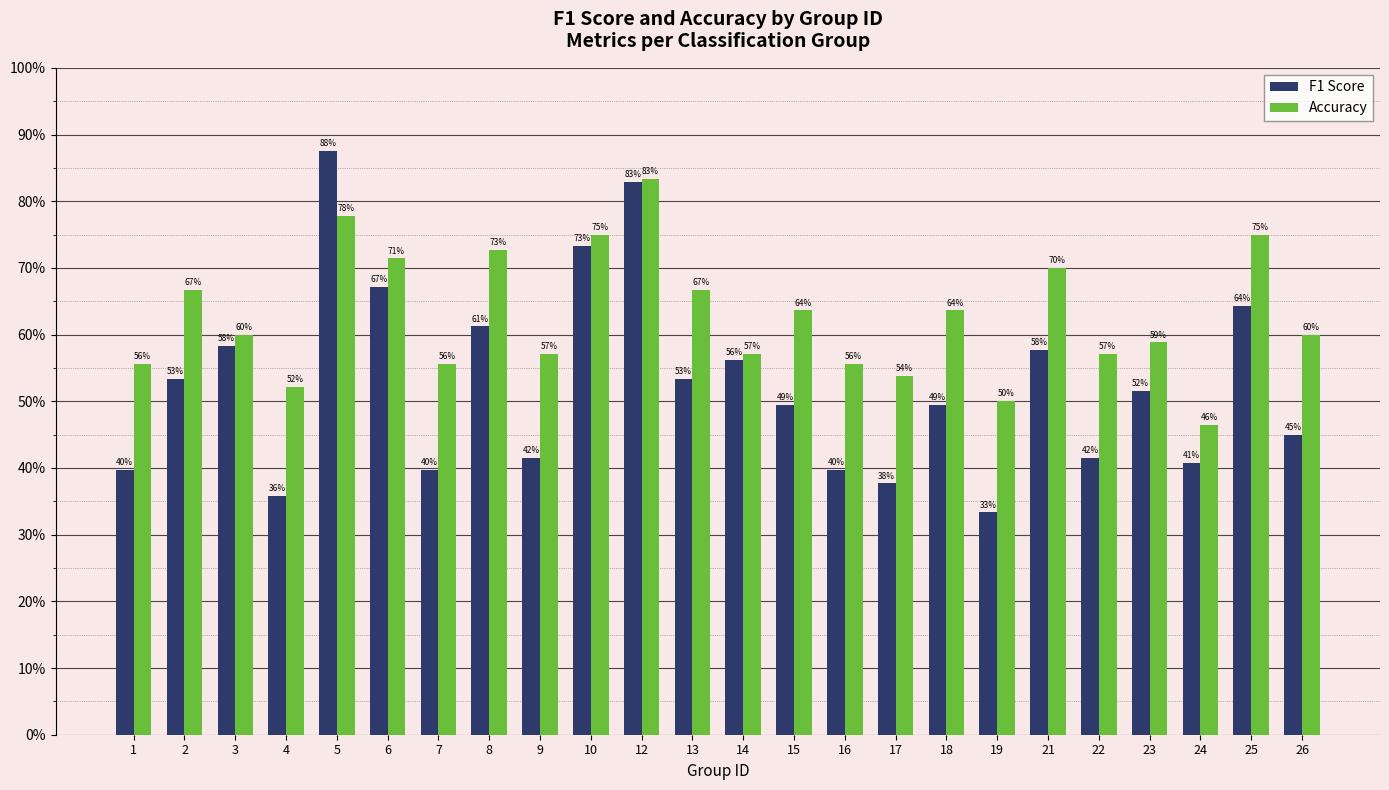

Is the value of Accuracy at 7 greater than the value of F1 Score at 6?

No